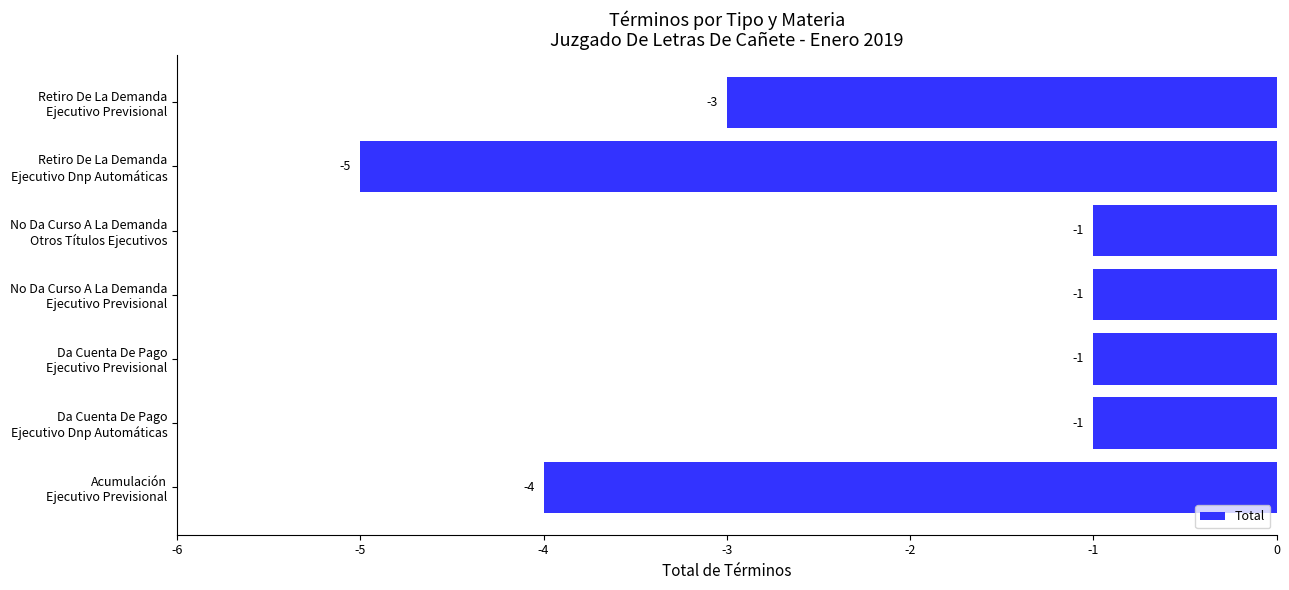

What is the minimum value shown in the chart?

-5